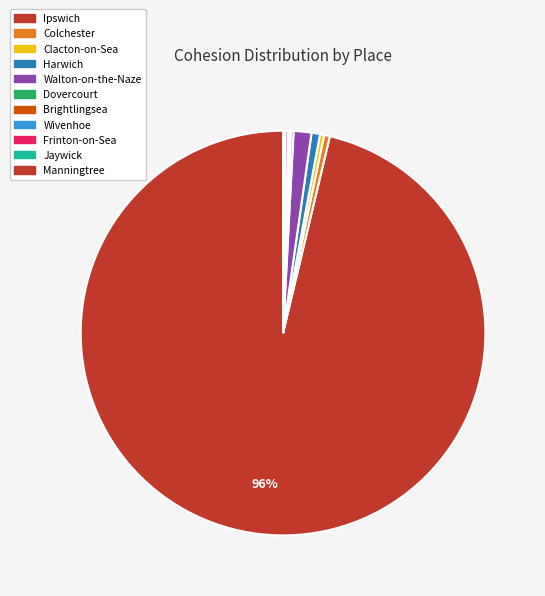

Is there any slice that represents more than half of the pie?

Yes